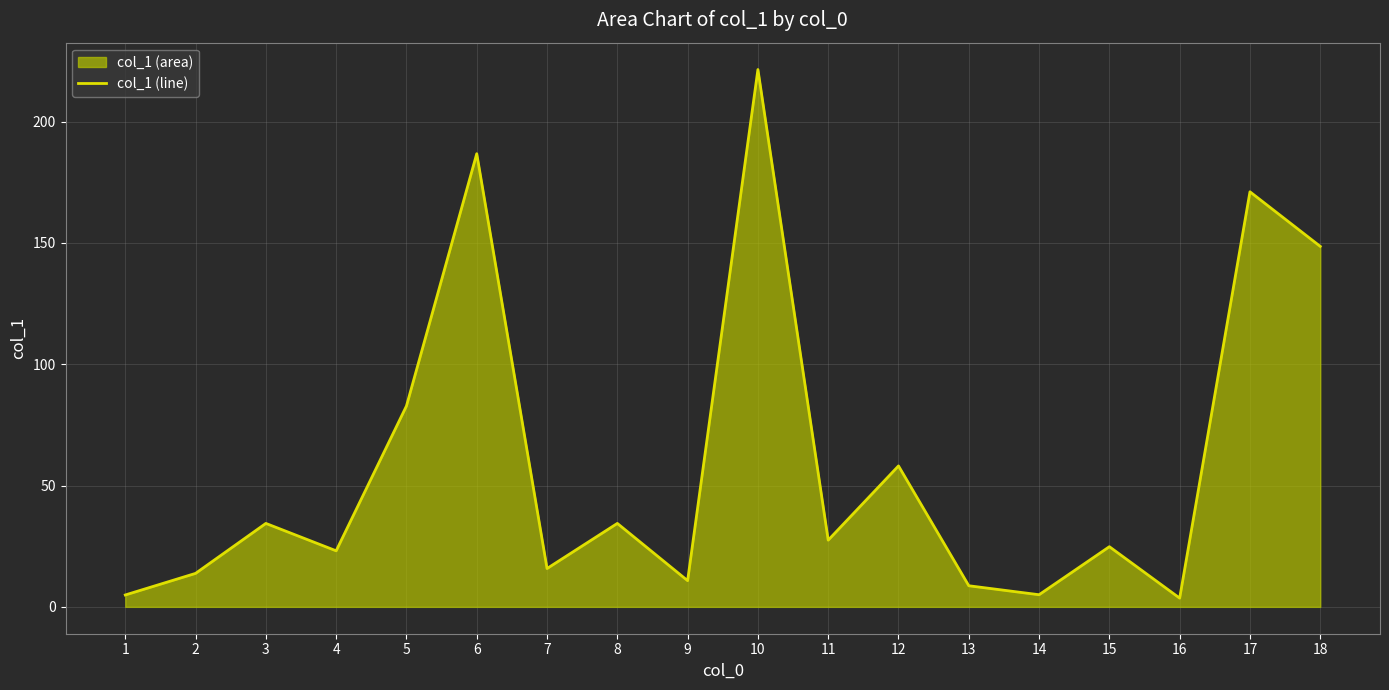

Rank the categories by value from lowest to highest.

16, 1, 14, 13, 9, 2, 7, 4, 15, 11, 3, 8, 12, 5, 18, 17, 6, 10